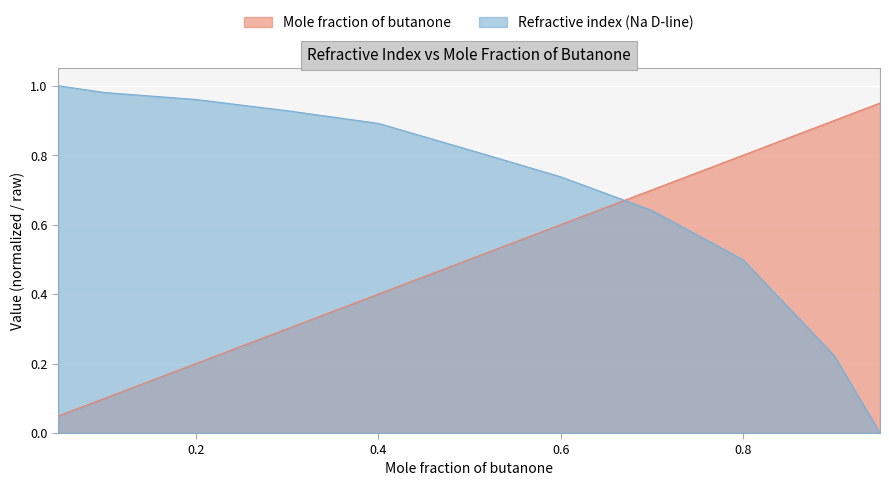

What is the spread (max minus min) of values at 0.4996?

0.3